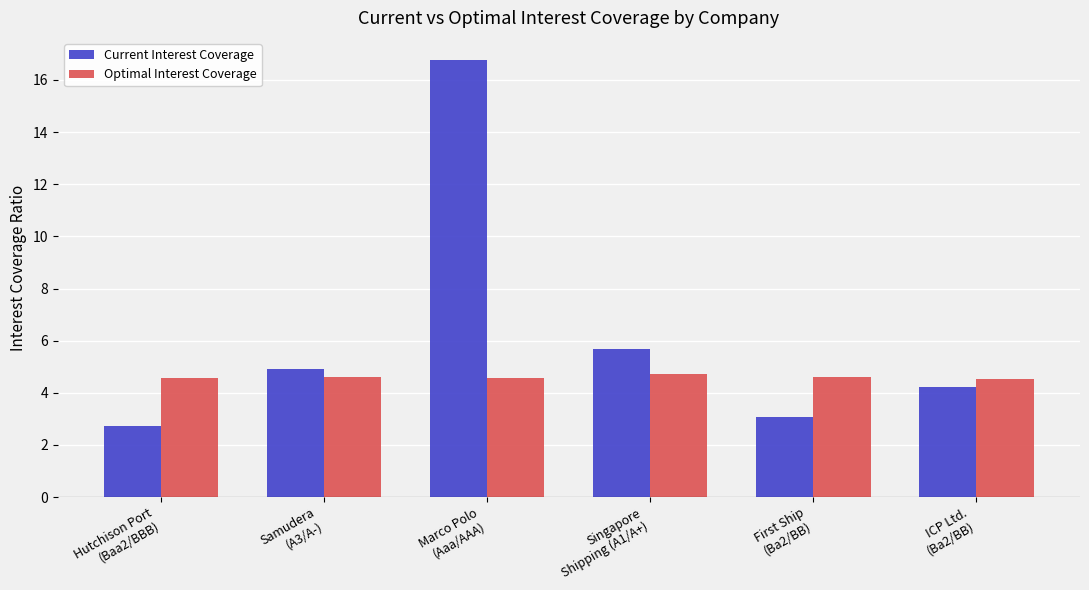

List the series in order of their peak value, highest first.

Current Interest Coverage, Optimal Interest Coverage